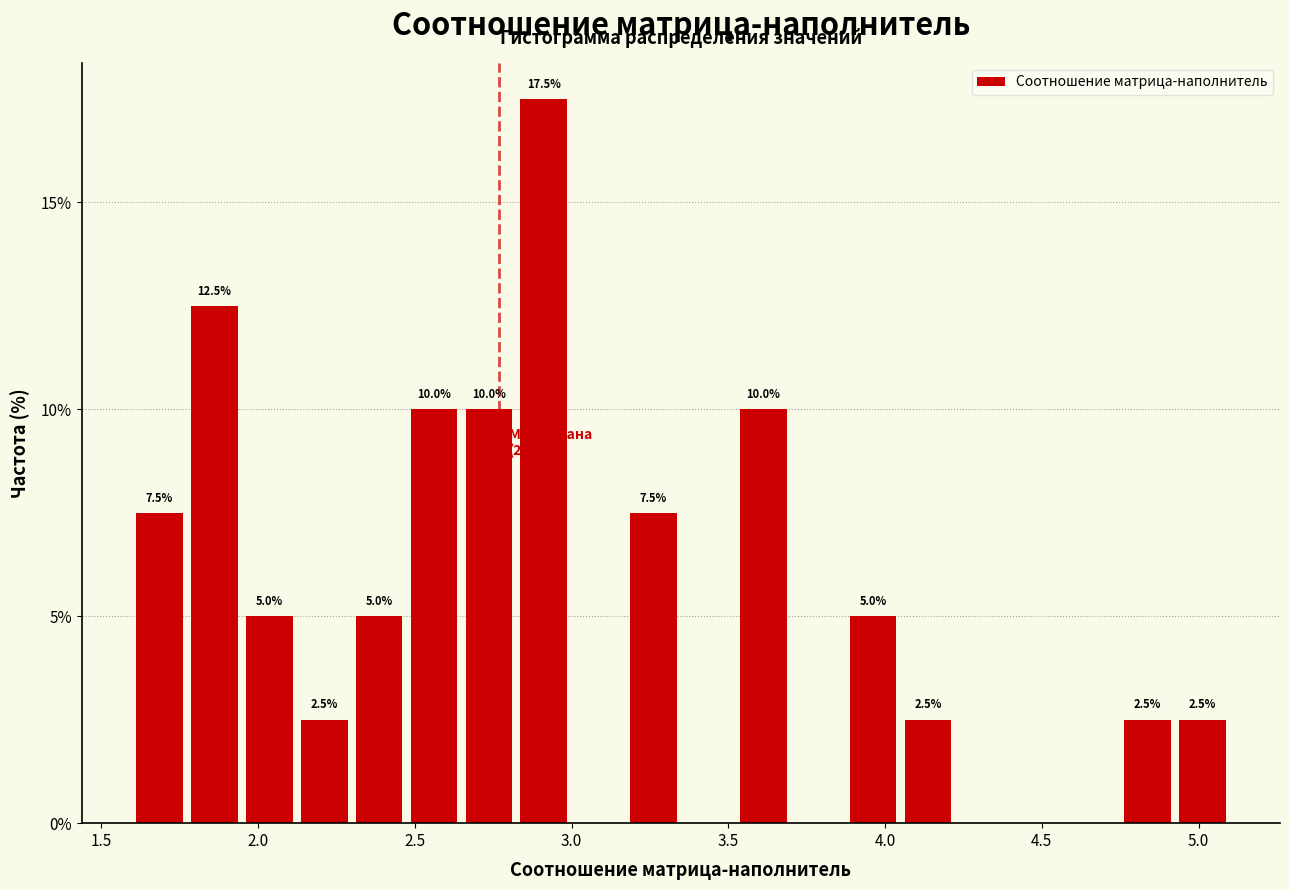

Around what value on the x-axis is the tallest bar? Give the approximate position of its centre, as read against the axis.

2.90